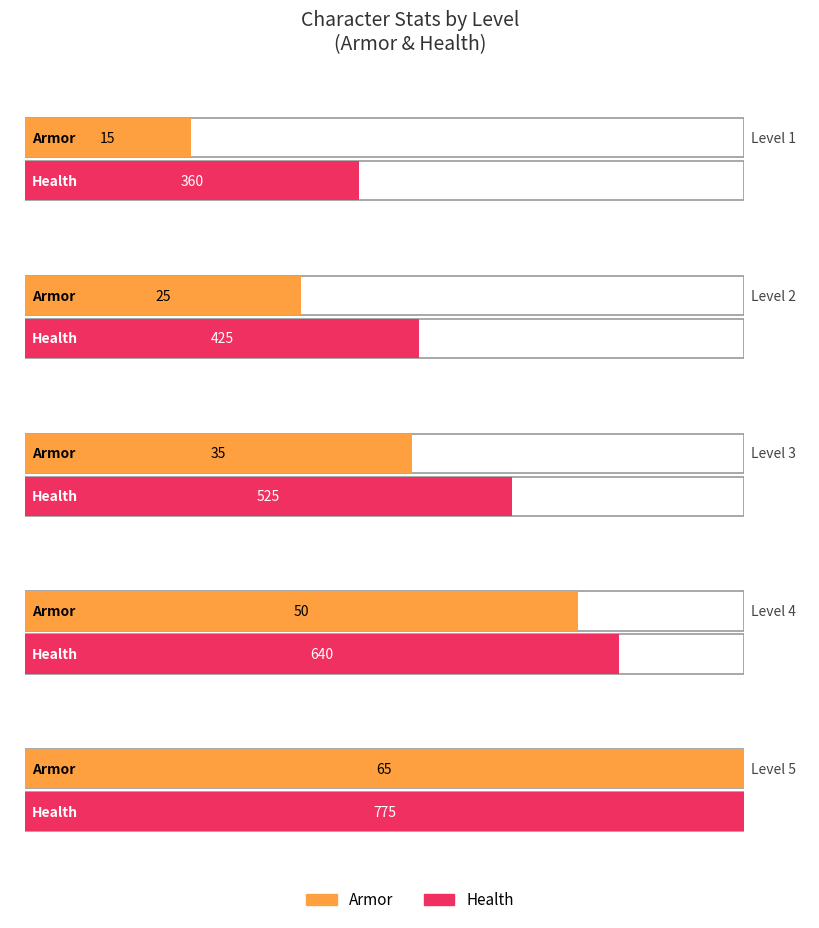

How many groups of bars are there?

5